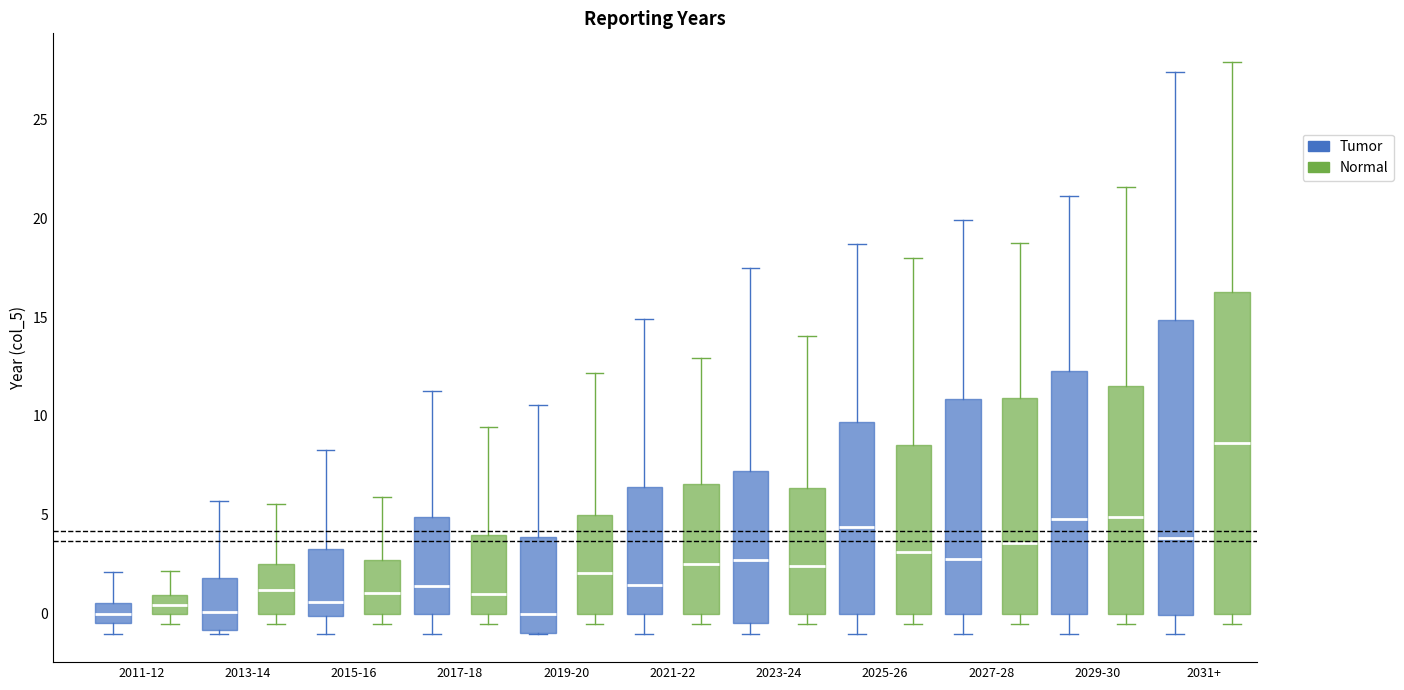

Comparing the boxes themselves (not the whiskers), which one is the tallest?

2031+ (Normal)